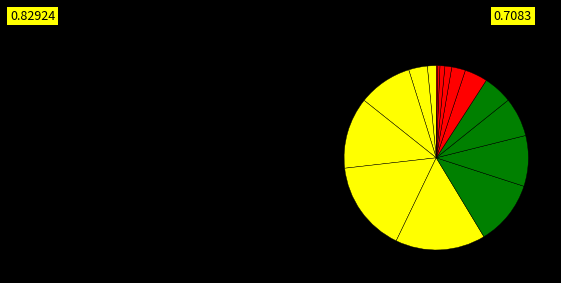

Count the number of slices in the pie.

16